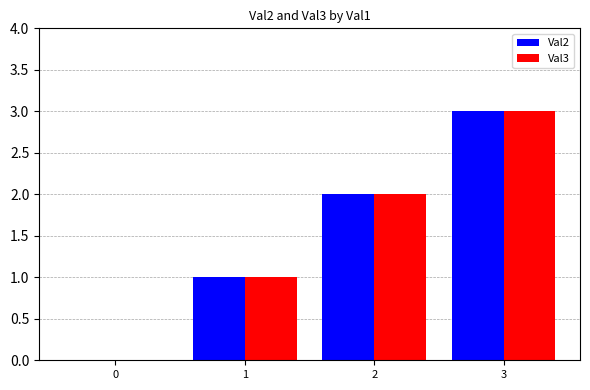

Reading right to left, extract all data points from this chart.

Val2: 3=3	2=2	1=1	0=0
Val3: 3=3	2=2	1=1	0=0